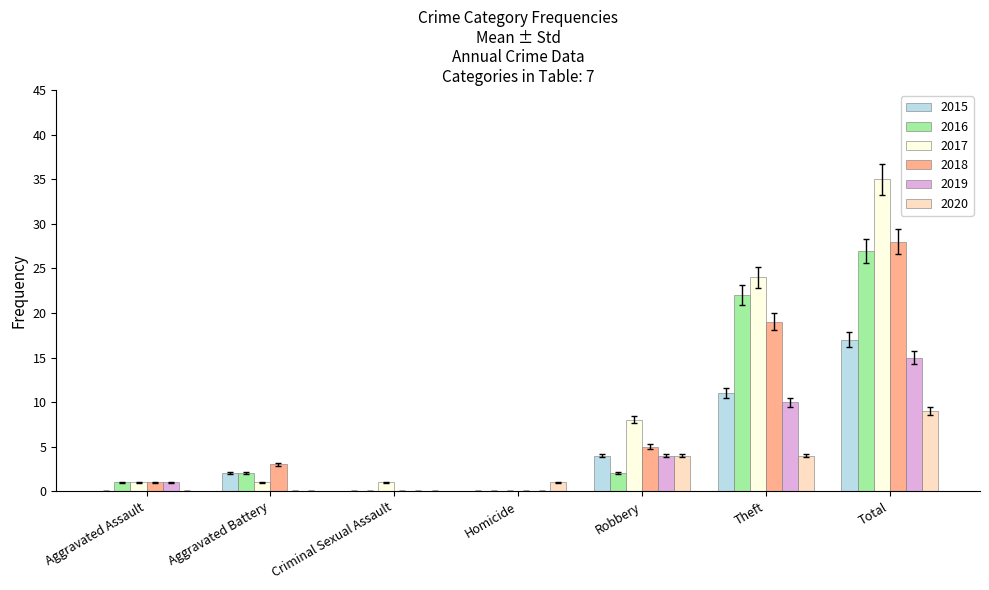

How many data points does each series have?

7